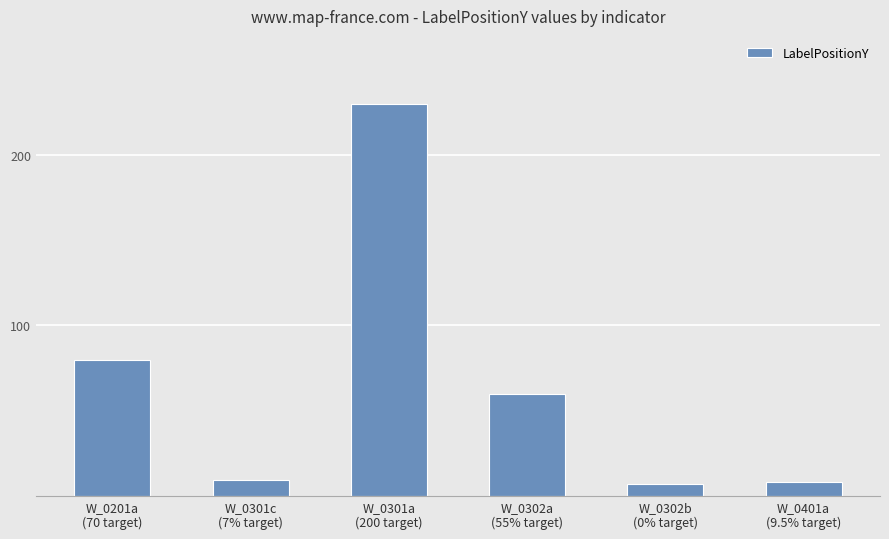

What is the maximum value shown in the chart?

230